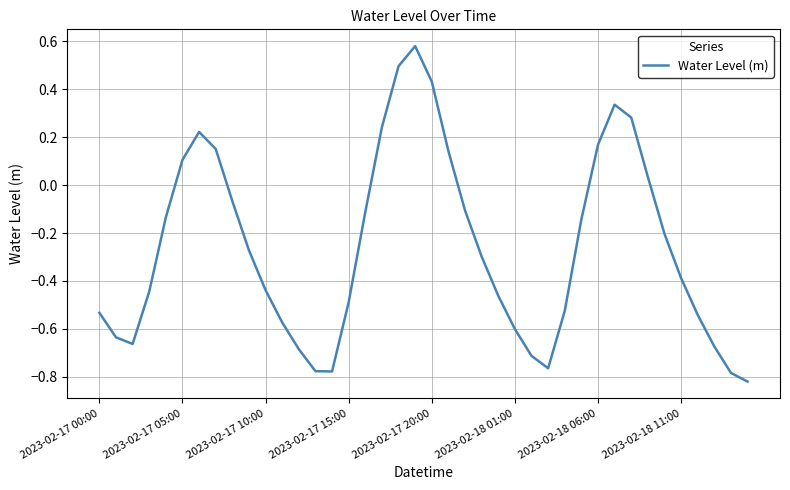

What is the difference between the maximum and minimum values?

1.4